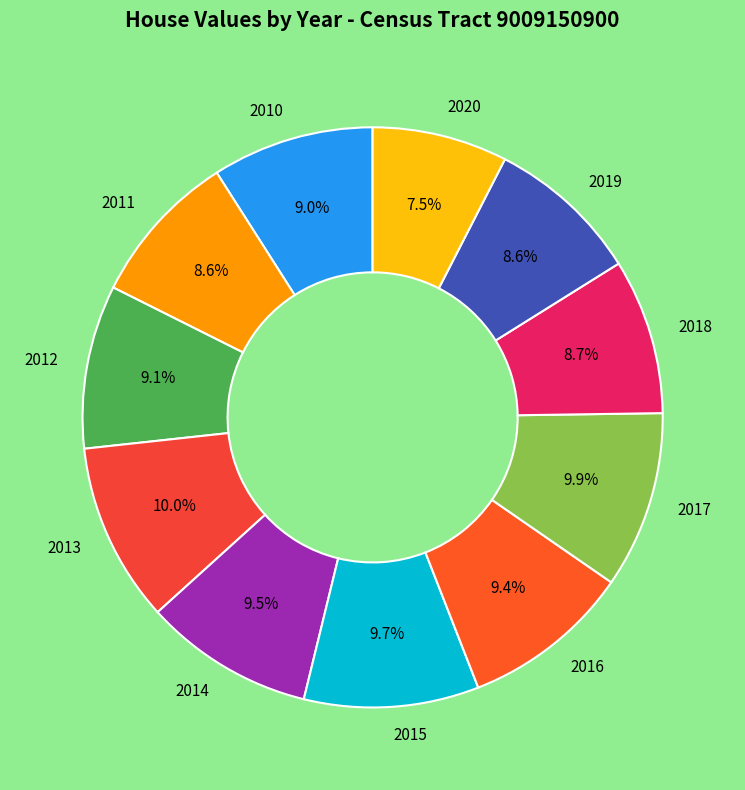

Is it true that 2012 is 9% of the pie?

True